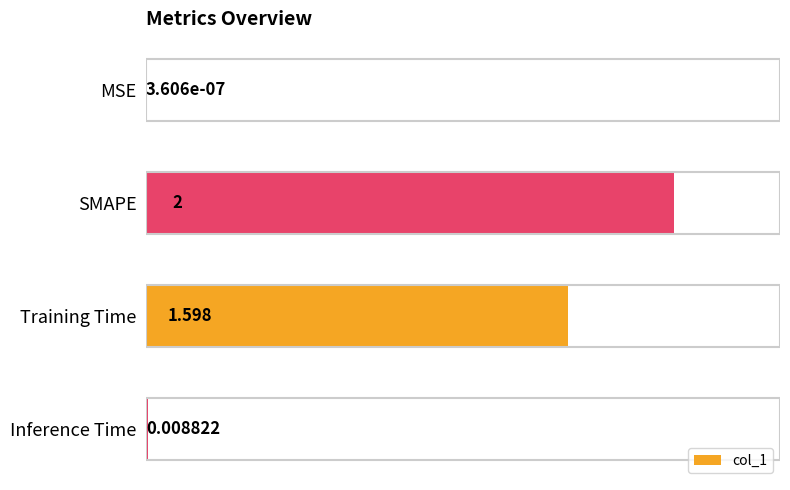

Between MSE and Training Time, which is larger?

Training Time